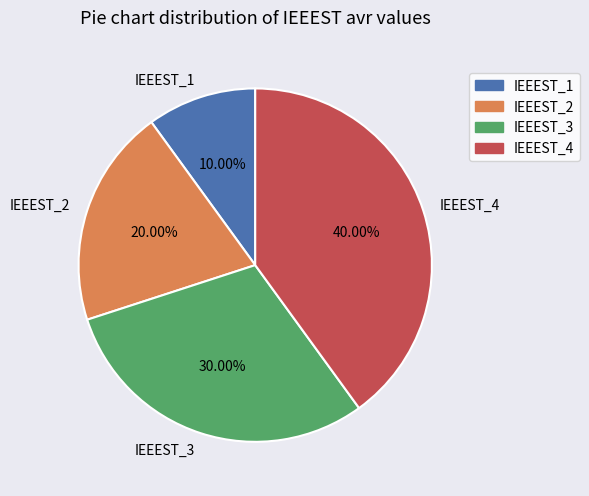

Is there a majority slice in this chart?

No